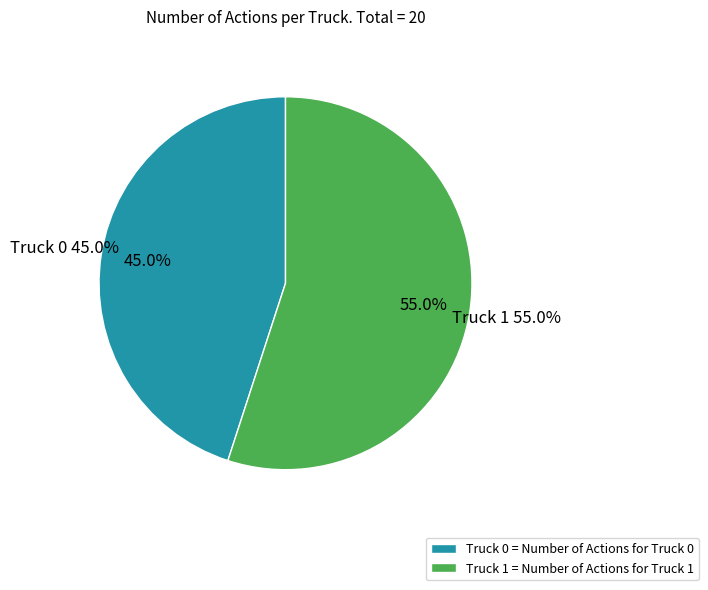

What is the majority slice?

Truck 1